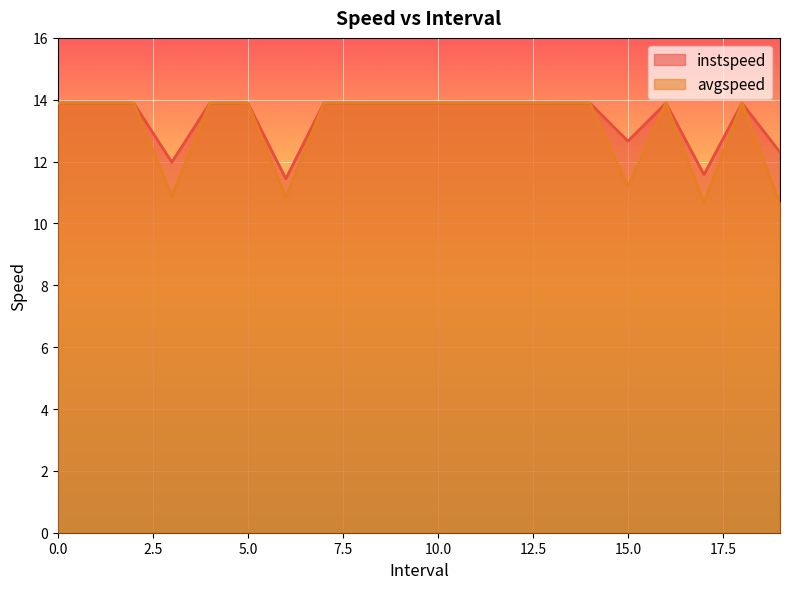

The value of instspeed at 2 is 13.9. True or false?

True